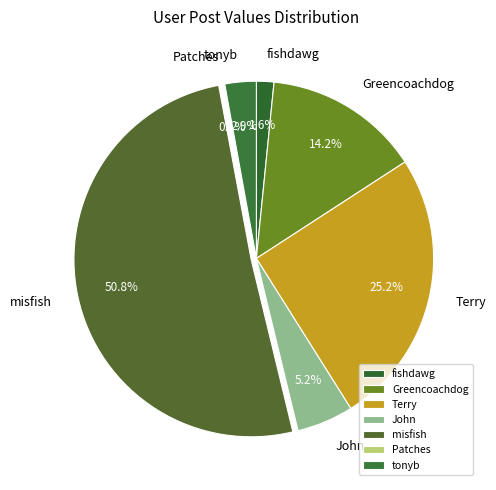

Which slice represents more than half of the pie?

misfish